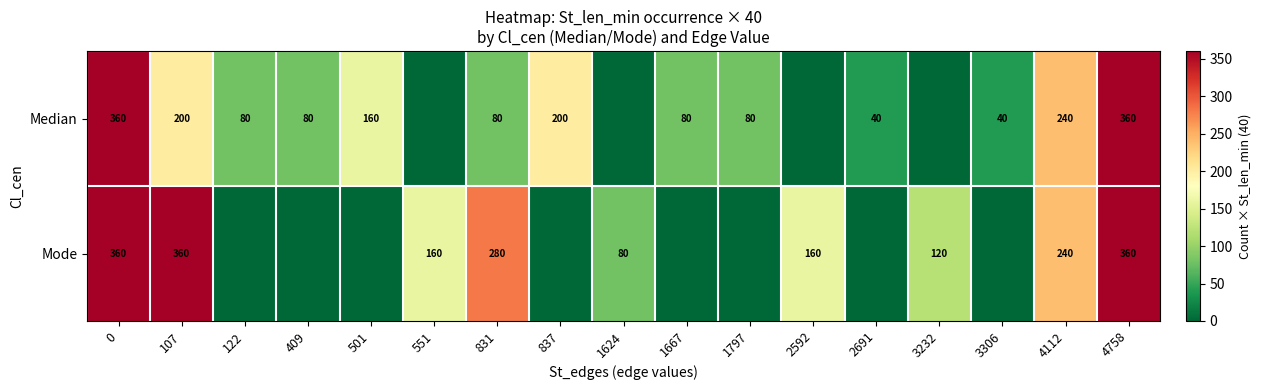

What is the difference between the highest and lowest values at 107?

160